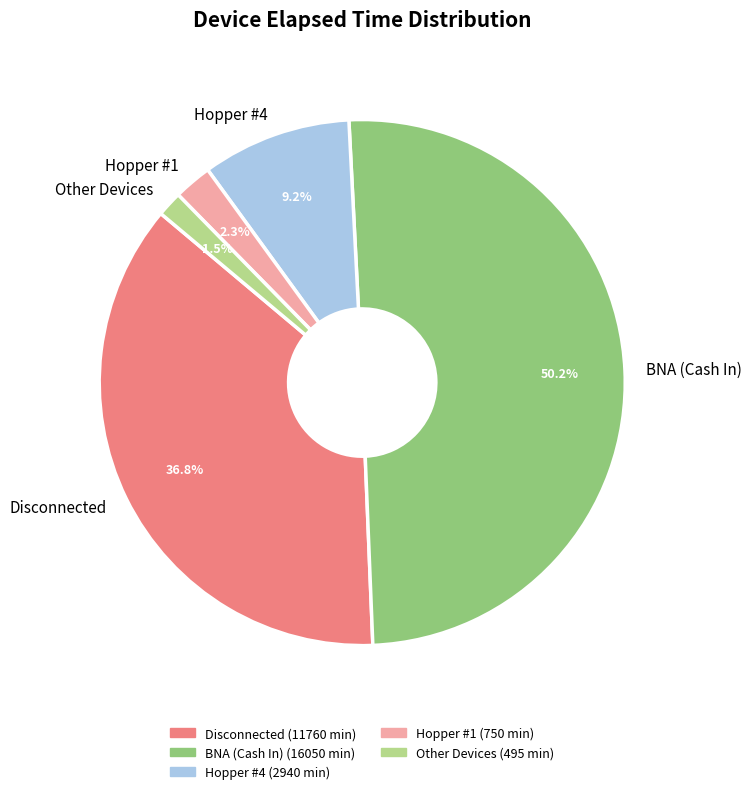

What is the total percentage of Hopper #4 and Hopper #1?

11.5%